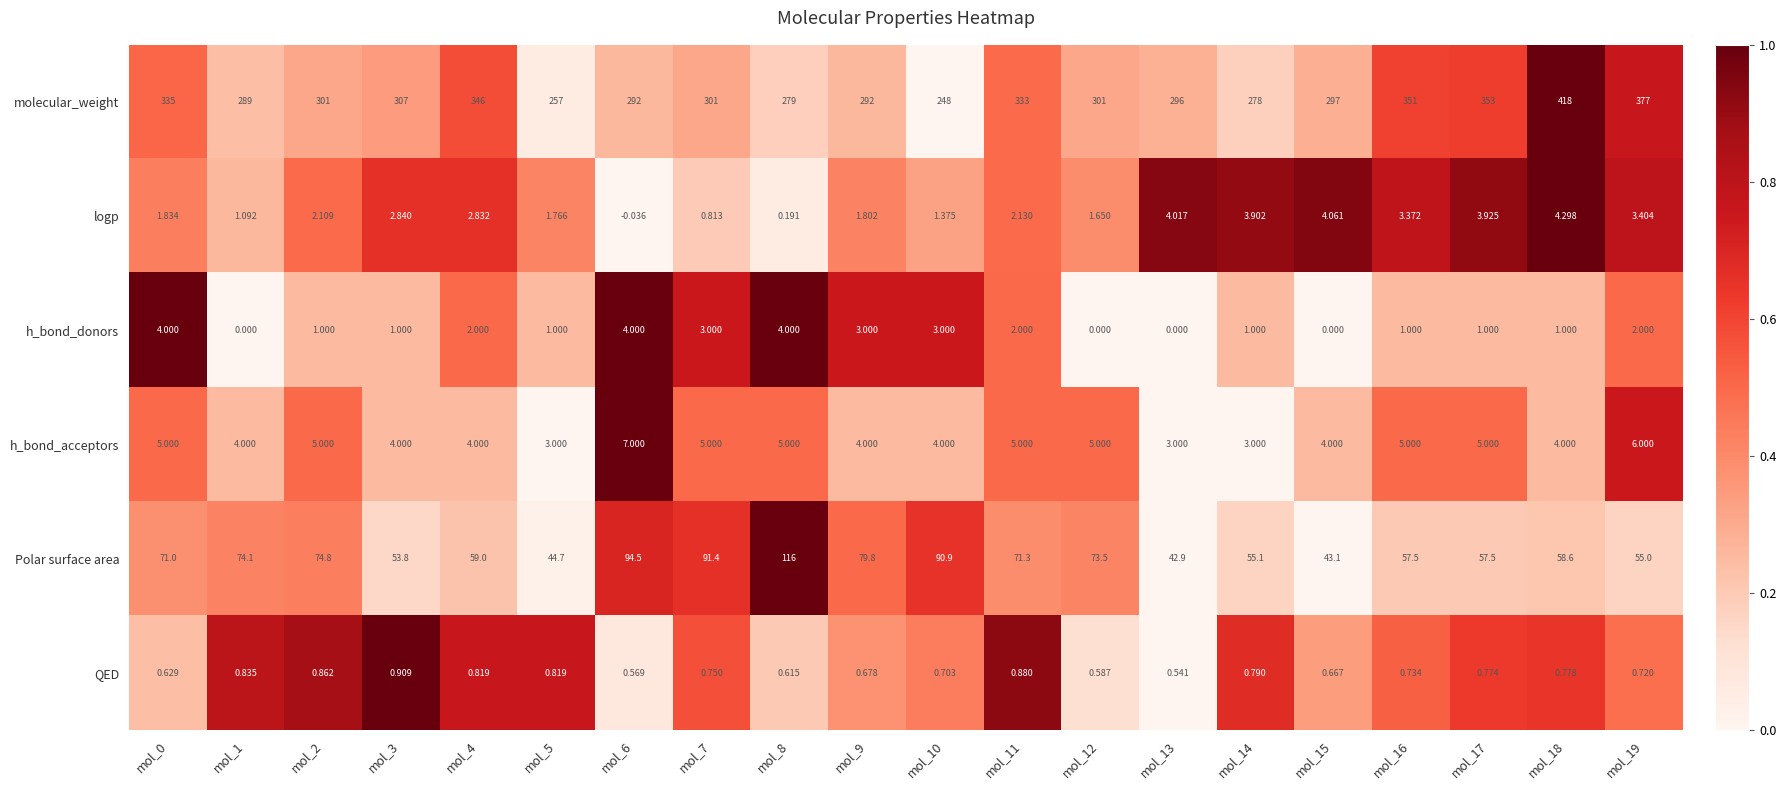

Between mol_4 and mol_17, which series saw the biggest shift?

molecular_weight